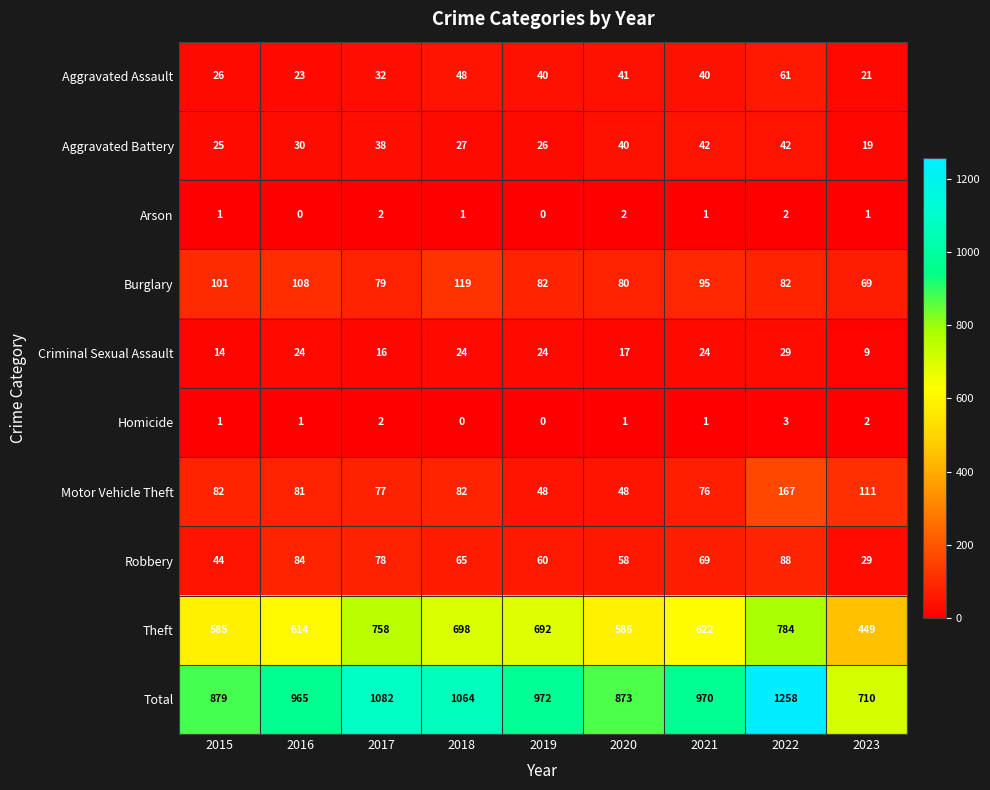

True or false: Theft has a value of 438 at 2019.

False